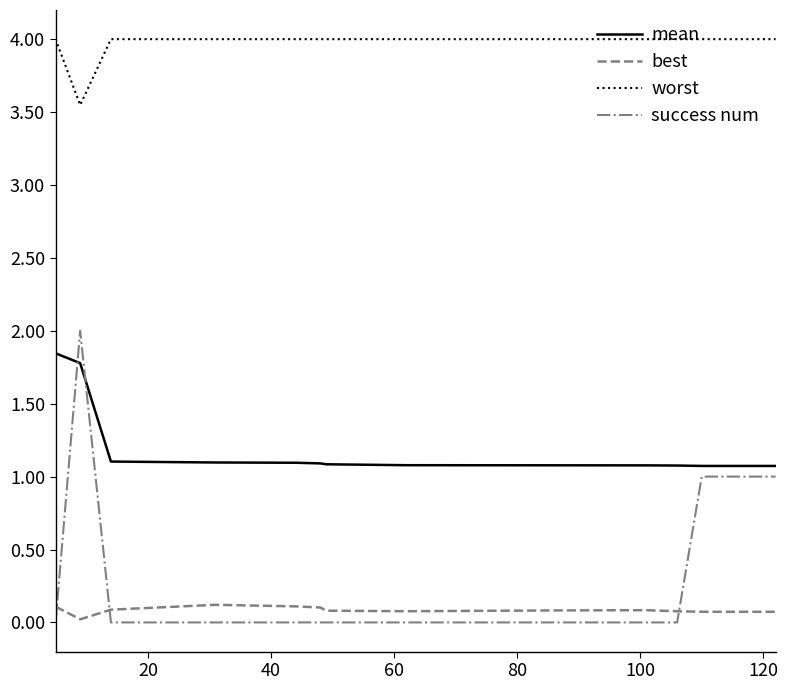

What is the maximum value shown in the chart?

4.0